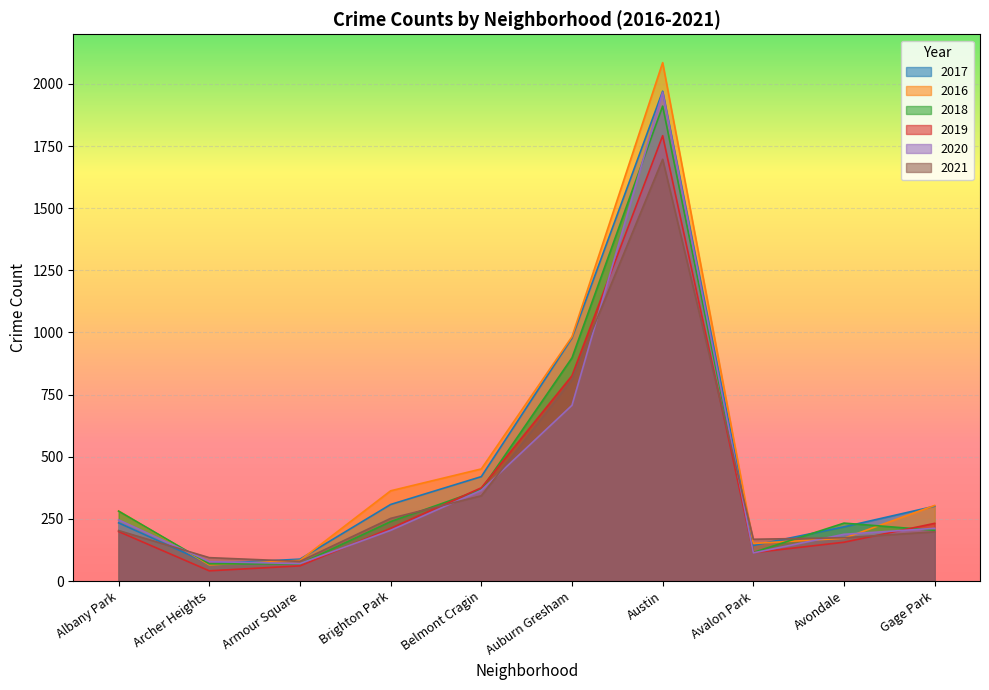

Rank the series by their maximum value, from highest to lowest.

2016, 2017, 2020, 2018, 2019, 2021